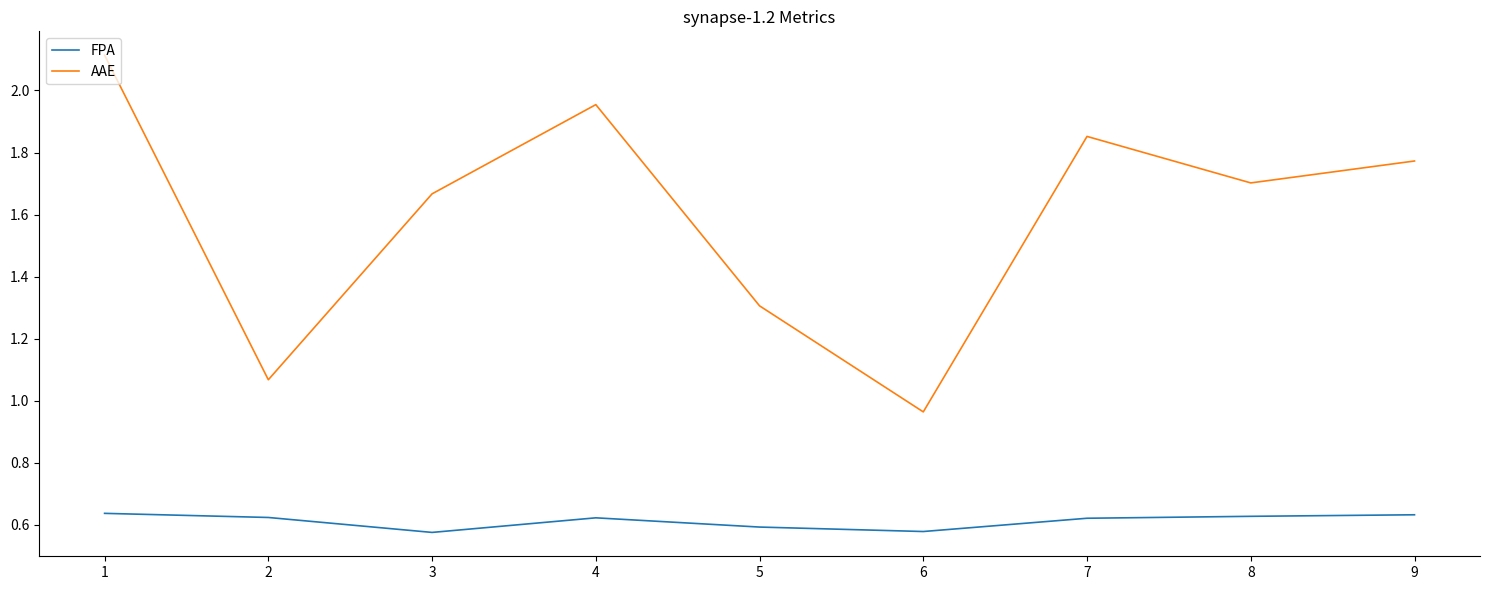

True or false: AAE and FPA intersect in this chart.

False